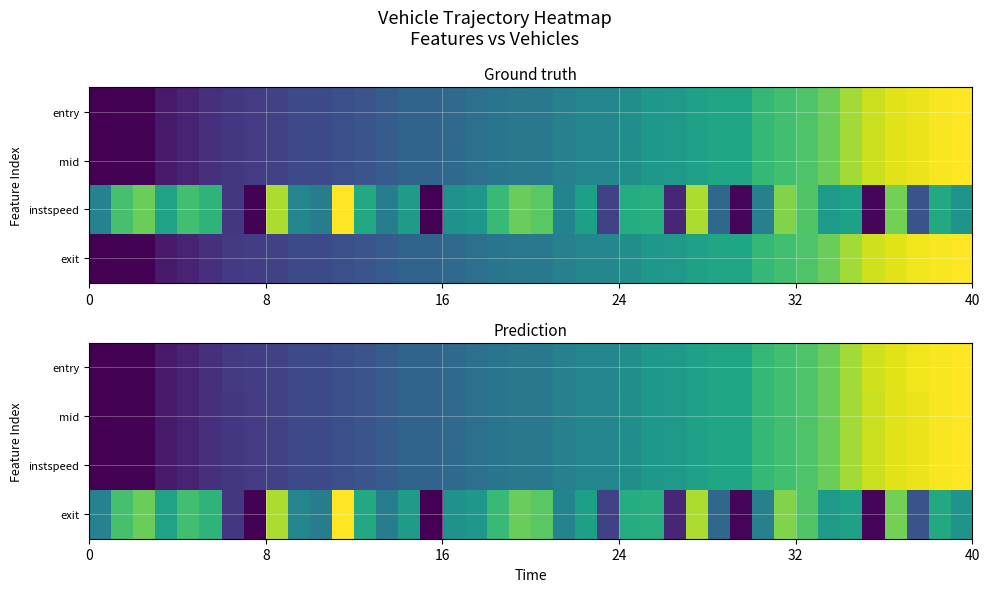

What is the difference between the maximum and minimum values in the entry series?

1.0